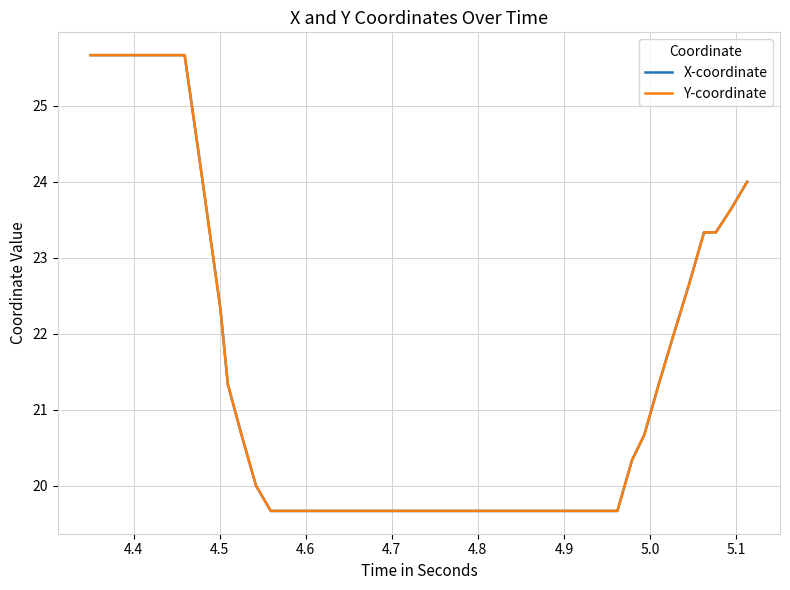

True or false: Y-coordinate and X-coordinate cross at least once.

False